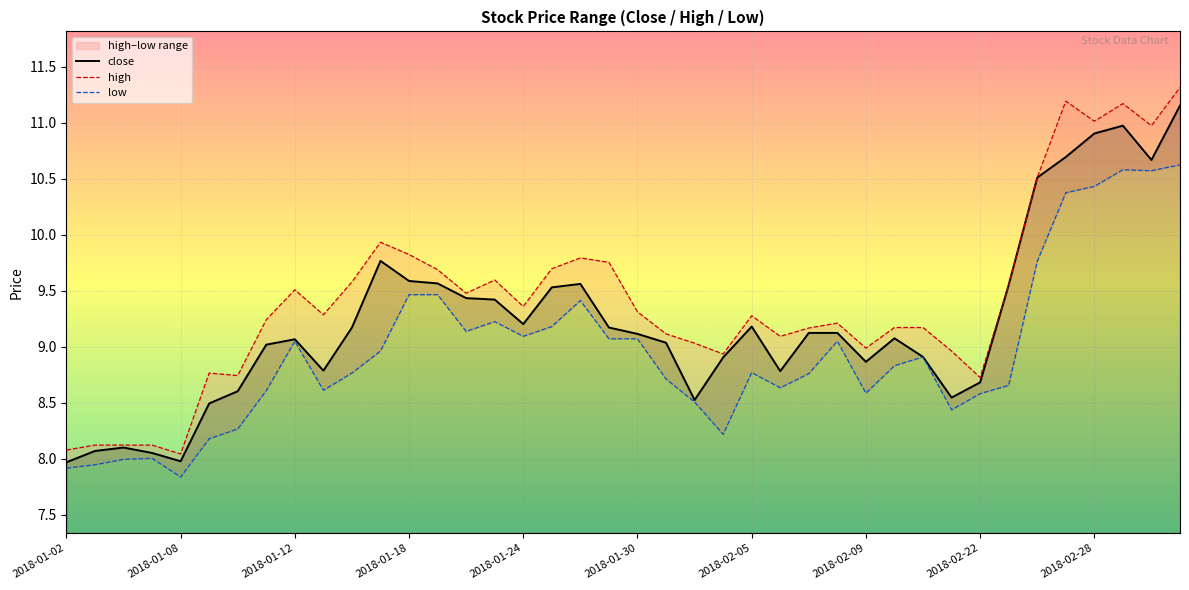

True or false: low and close cross at least once.

False